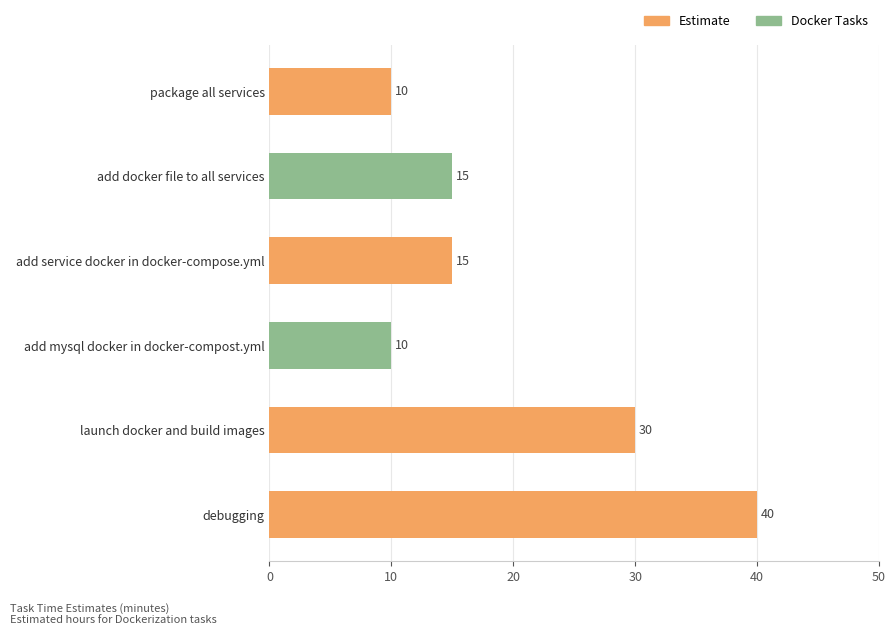

Is it true that the value at launch docker and build images is 30?

True